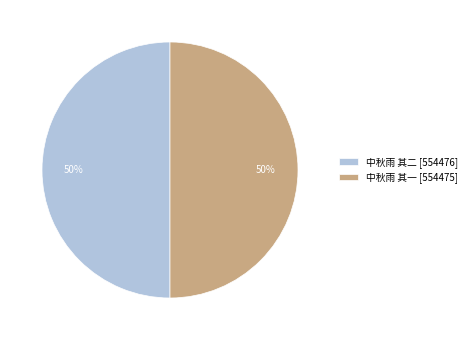

To the nearest percent, what is the combined percentage of 中秋雨 其一 [554475] and 中秋雨 其二 [554476]?

100%